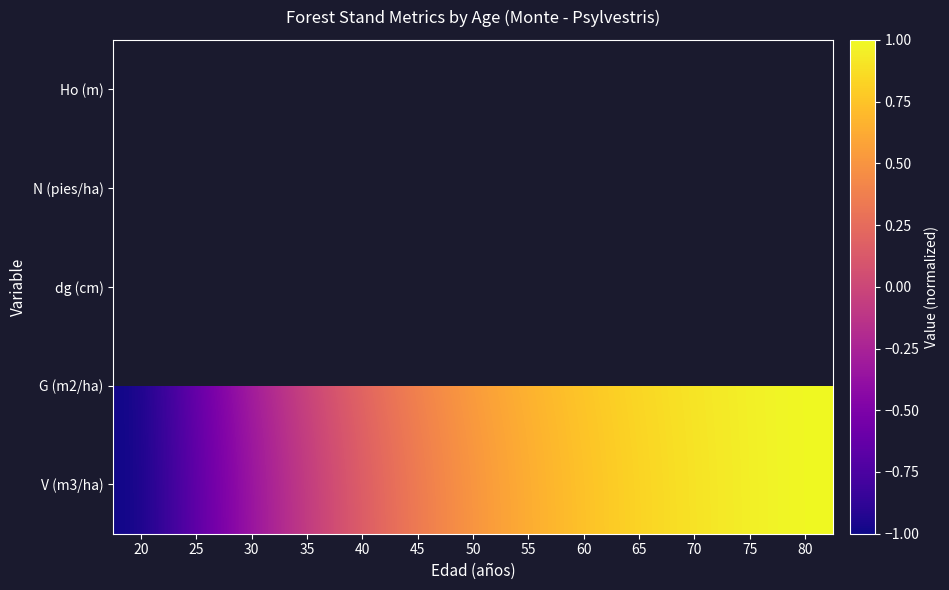

What is the smallest value displayed?

-1.0